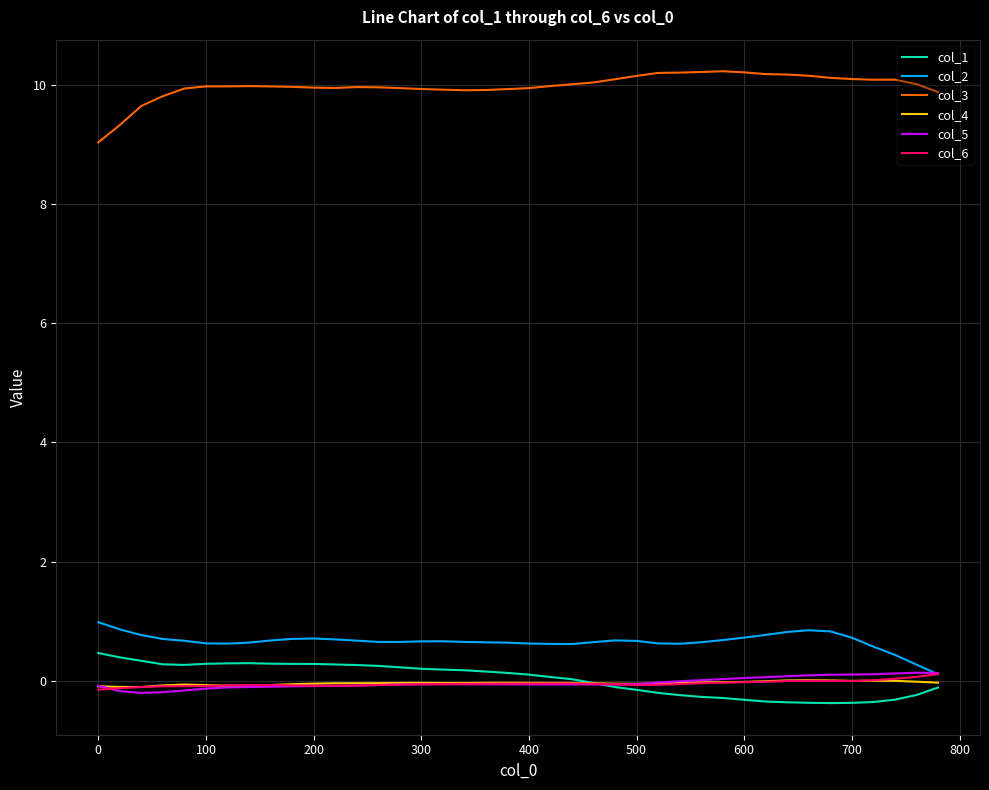

True or false: col_4 and col_3 intersect in this chart.

False